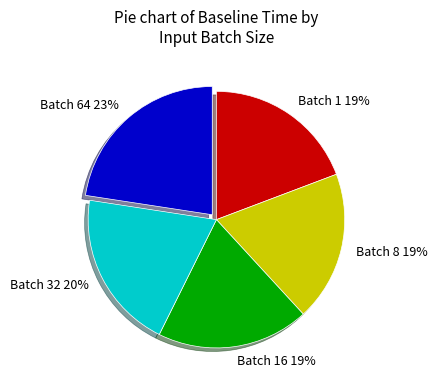

Does any single category account for the majority?

No